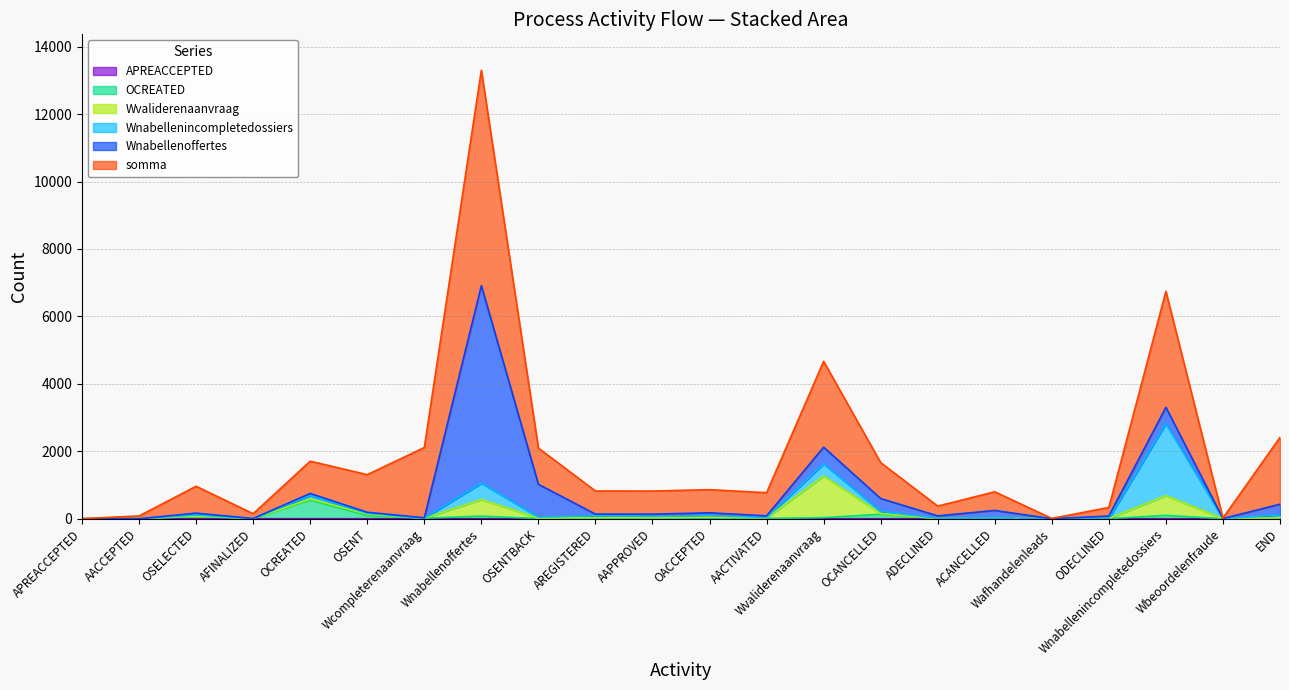

How many positive values does the APREACCEPTED series have?

1